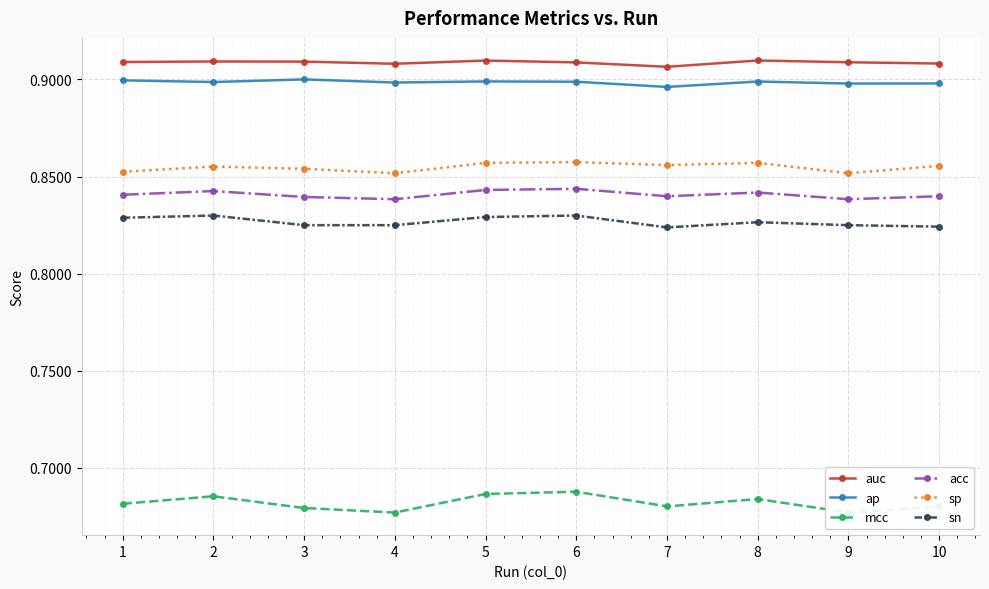

What are all the series names shown in the legend?

auc, ap, mcc, acc, sp, sn